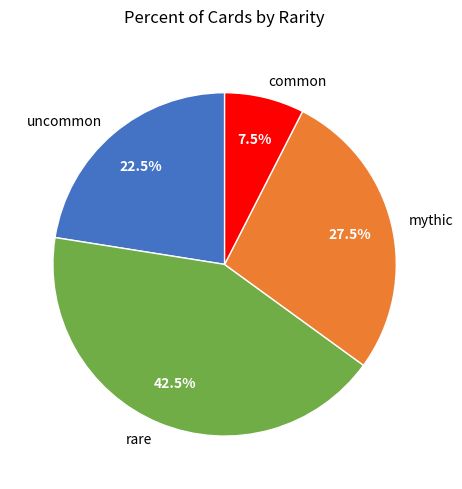

What is the largest slice in the pie chart?

rare